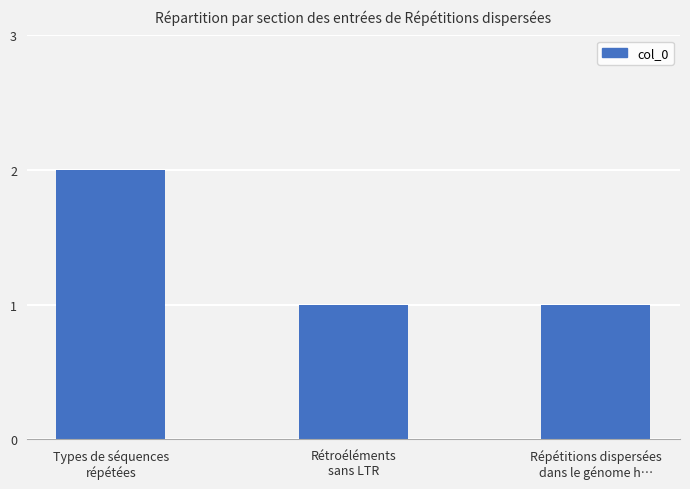

Reading left to right, what are all the values shown in this chart?

Types de séquences
répétées=2	Rétroéléments
sans LTR=1	Répétitions dispersées
dans le génome h…=1